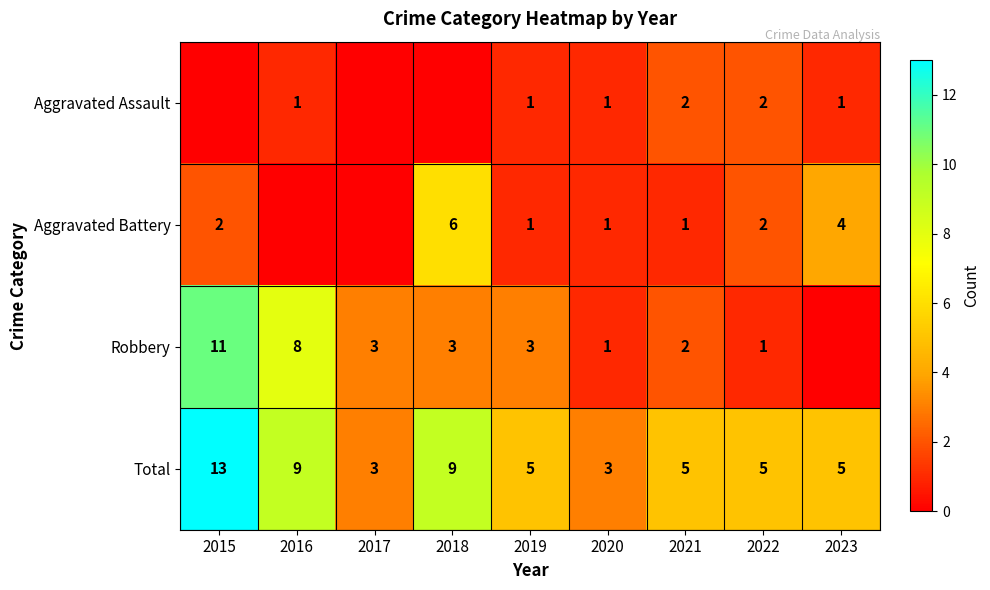

At which category does the chart reach its peak across all series?

2015